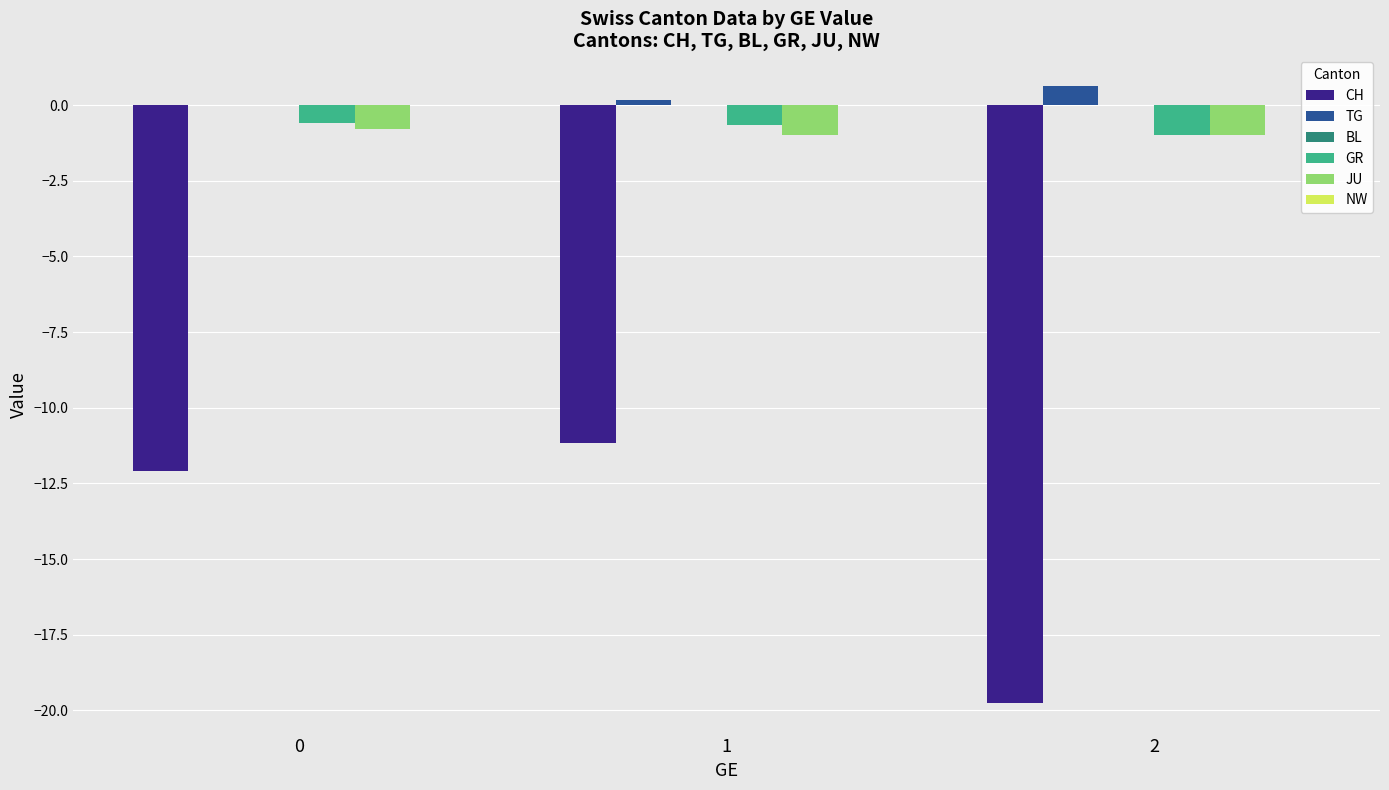

Is the value of CH at 0 greater than the value of TG at 0?

No